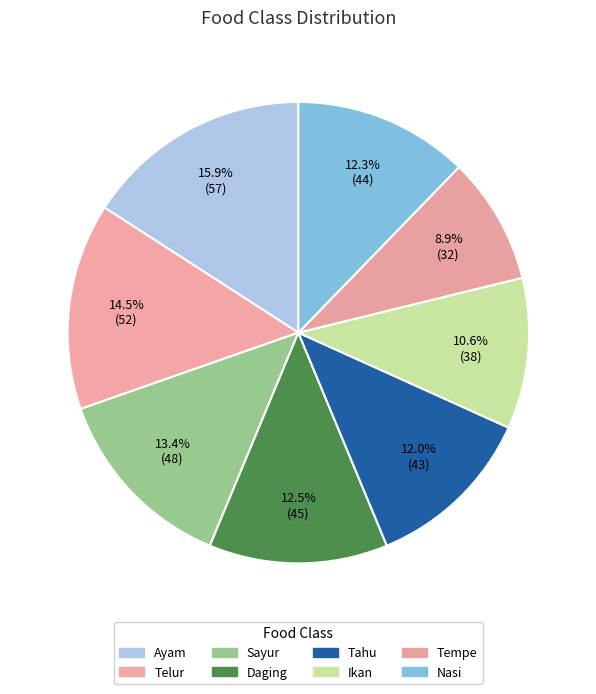

How many segments does this pie chart have?

8